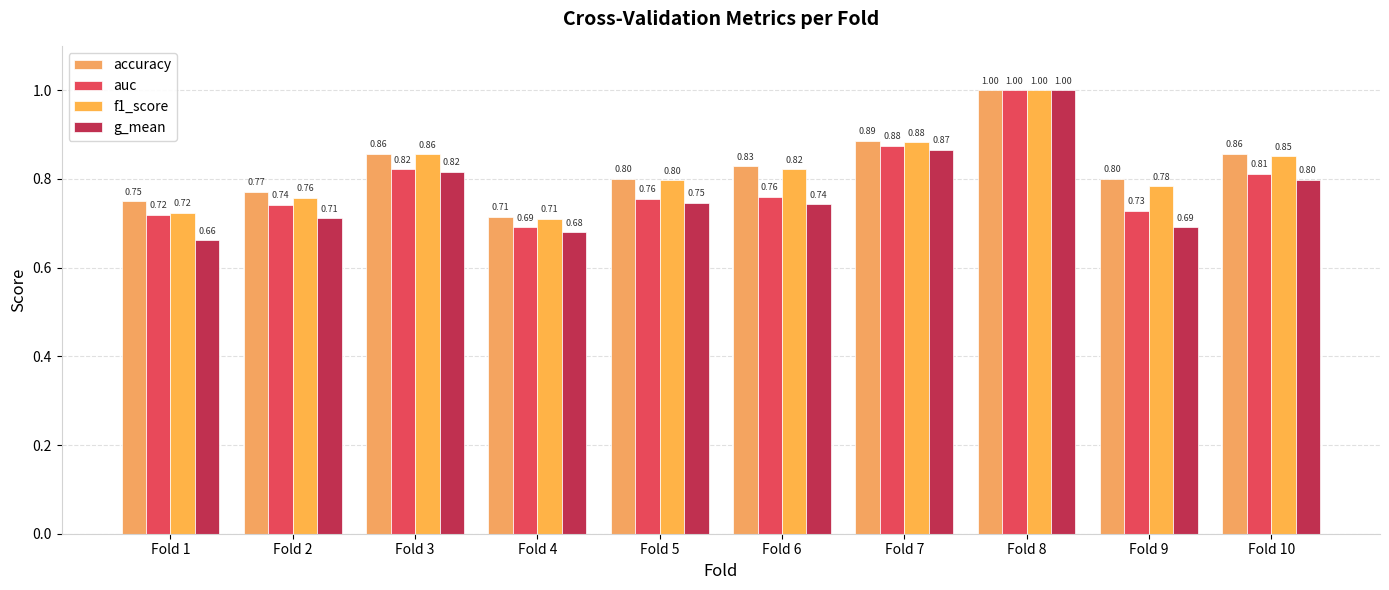

How many bars are there in each group?

4